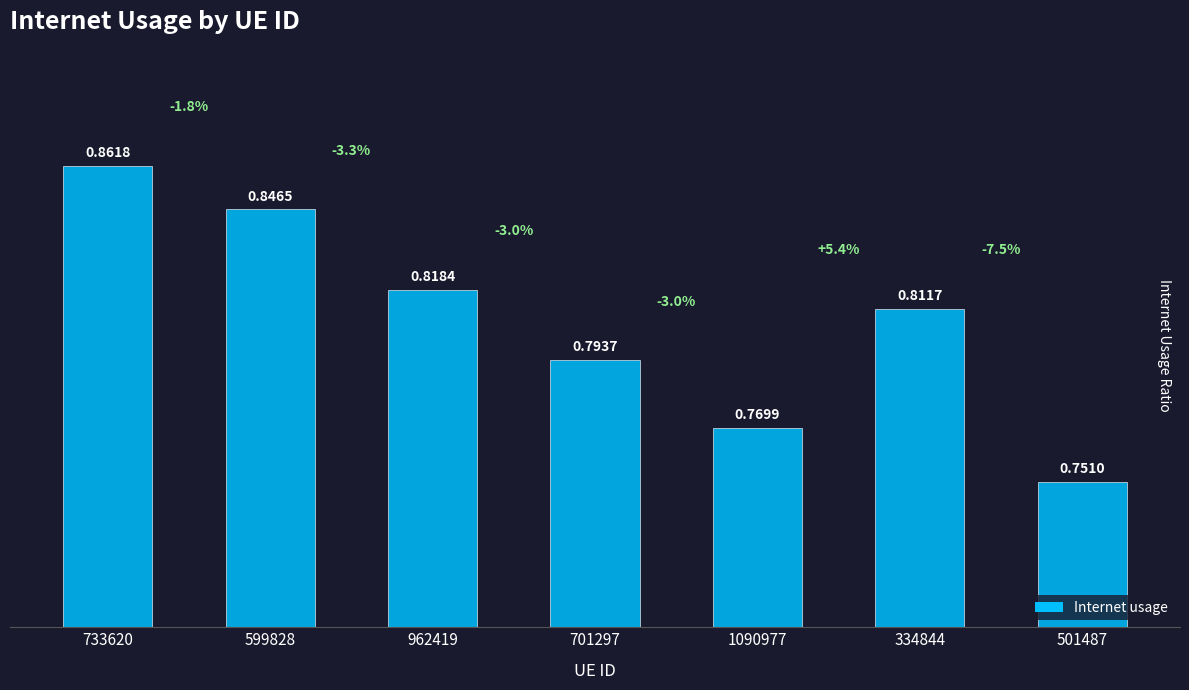

At which category does the chart reach its minimum across all series?

501487